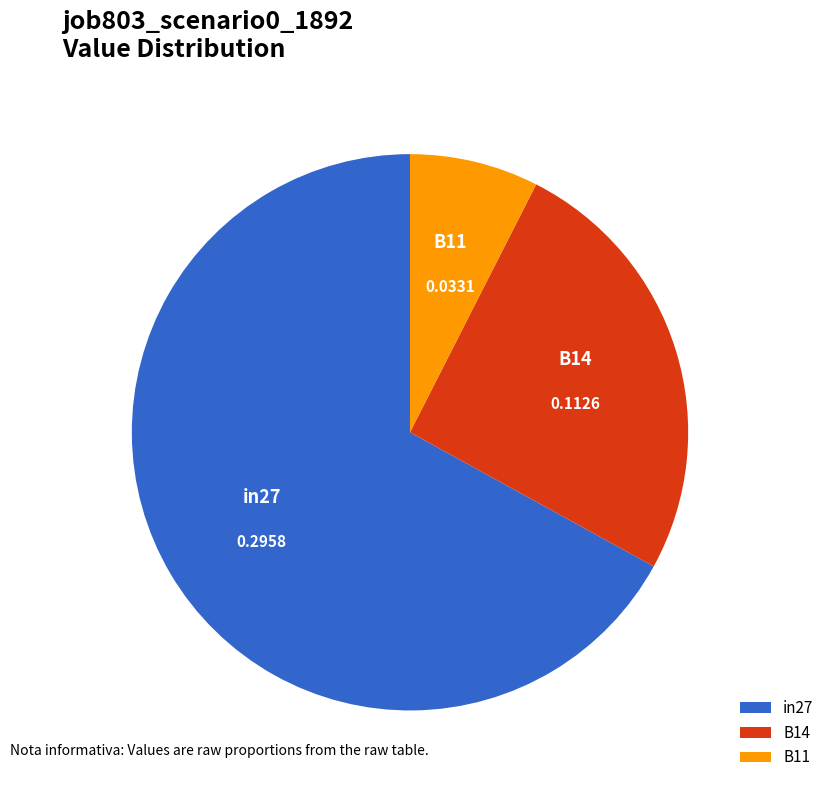

Is the sum of in27 and B11 greater than half?

Yes